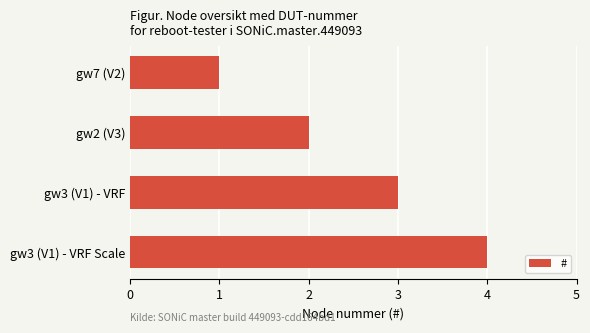

How many bars are there in total?

4